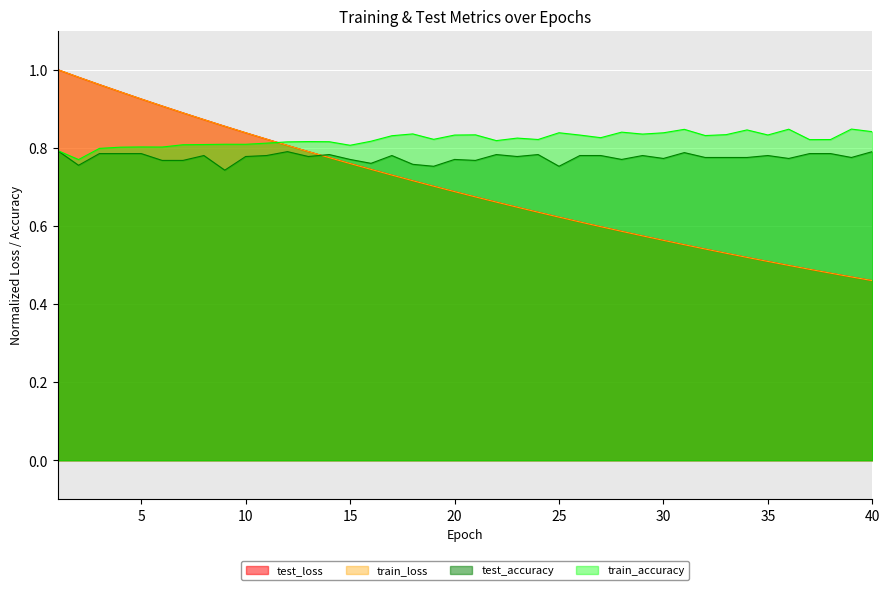

Which series has the largest range (max minus min)?

train_loss